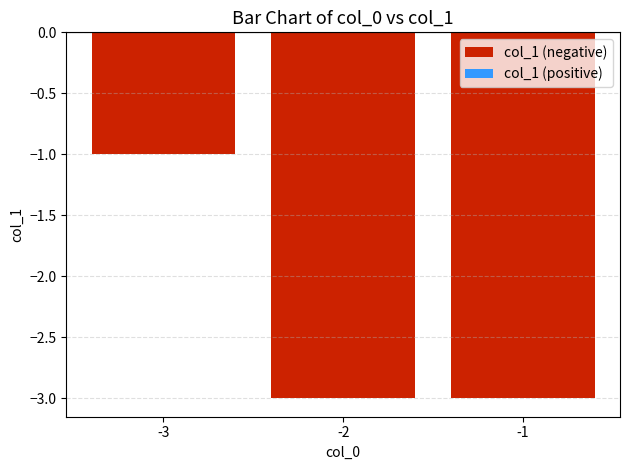

Reading left to right, extract all data points from this chart.

-3=-1	-2=-3	-1=-3